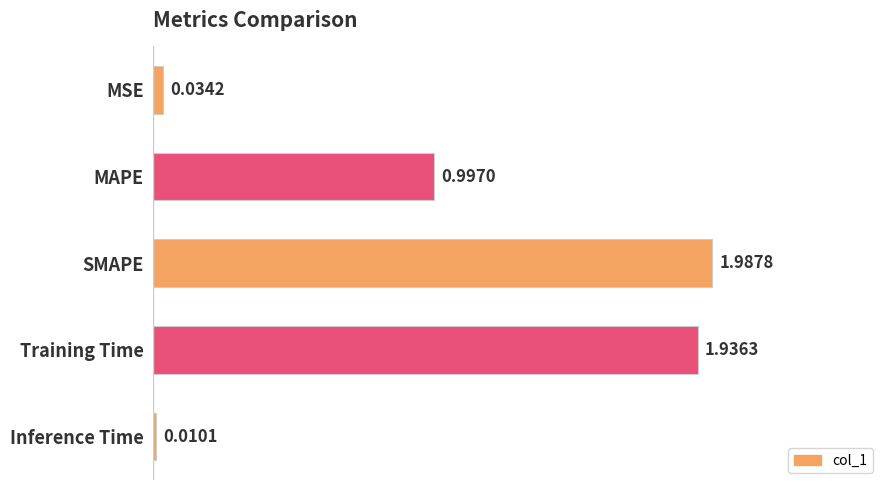

What is the label of the 2nd bar from the bottom?

Training Time